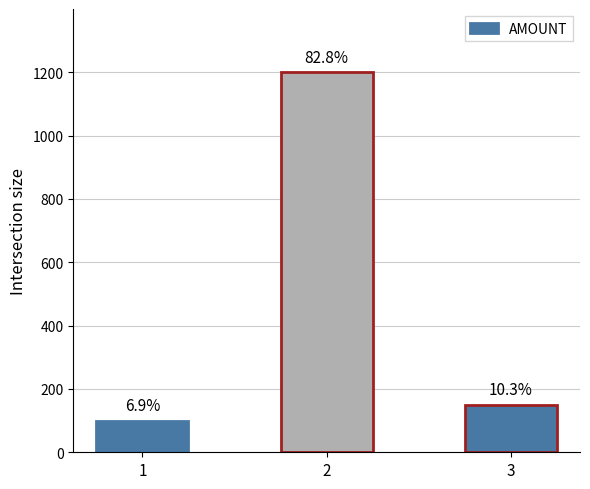

Reading left to right, what are all the values shown in this chart?

1=100	2=1200	3=150